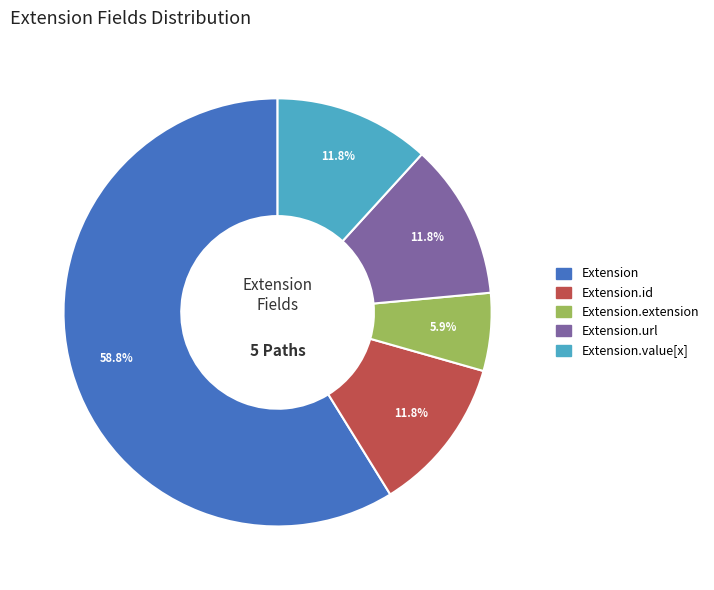

Does any single category account for the majority?

Yes